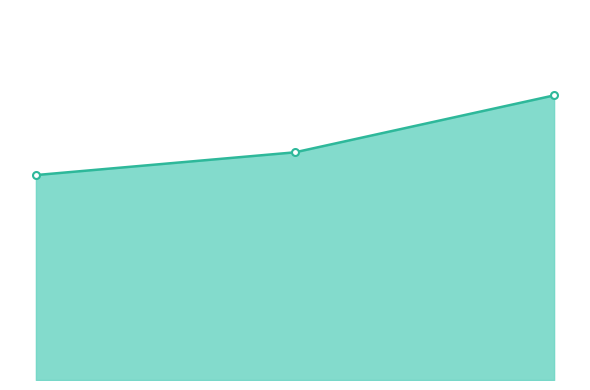

List the labels in order of value, smallest first.

0, 1, 2